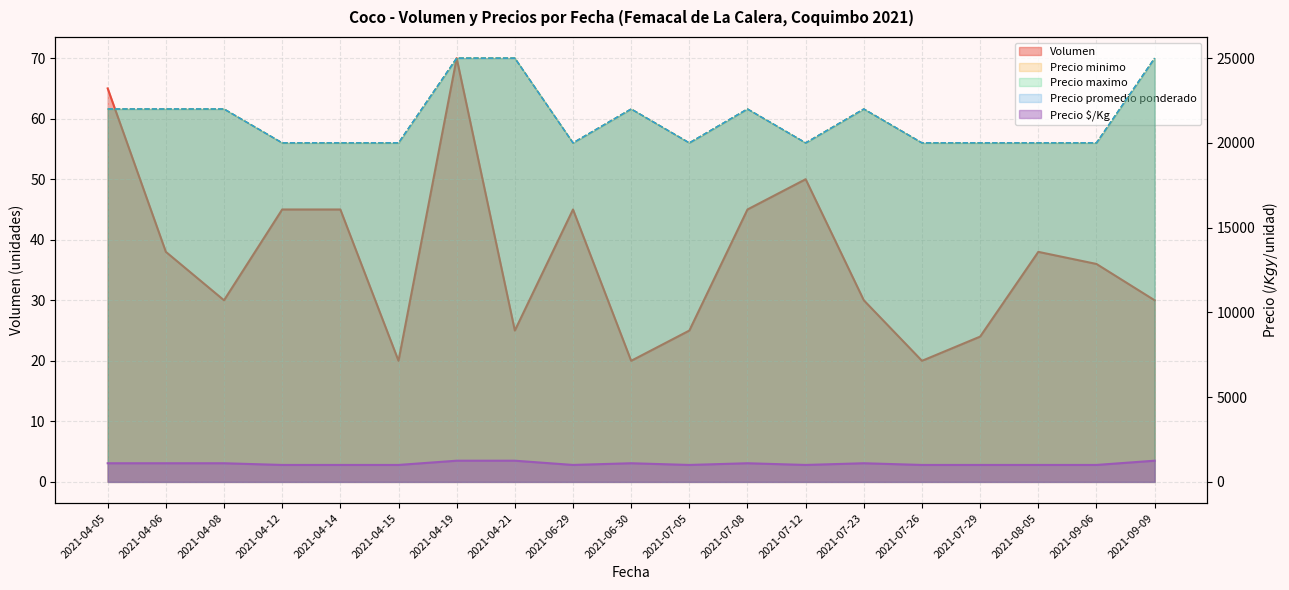

True or false: Precio $/Kg and Volumen intersect in this chart.

False